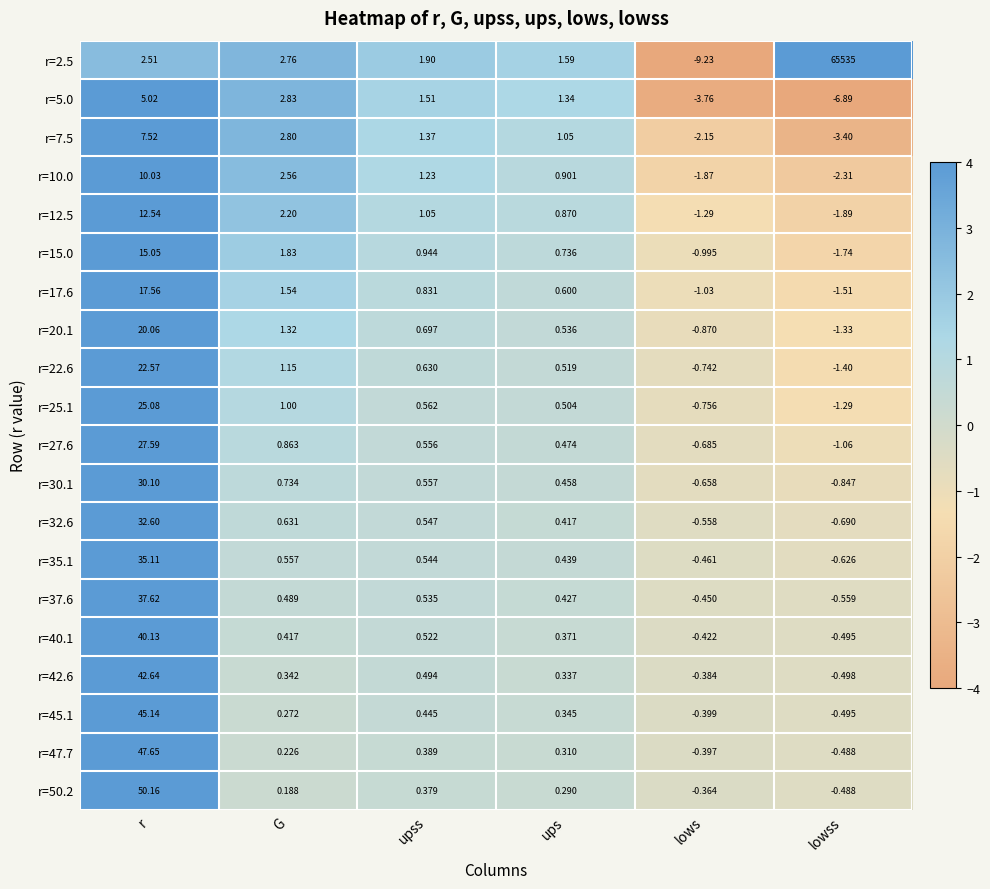

At which label does r=22.6 reach its minimum?

lowss